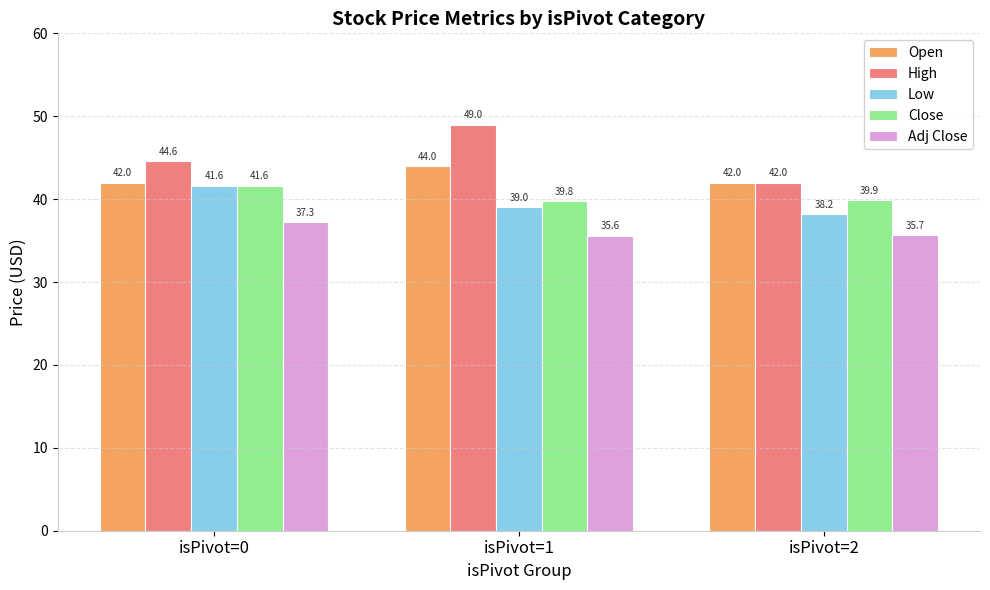

Which series has the largest total across all categories?

High